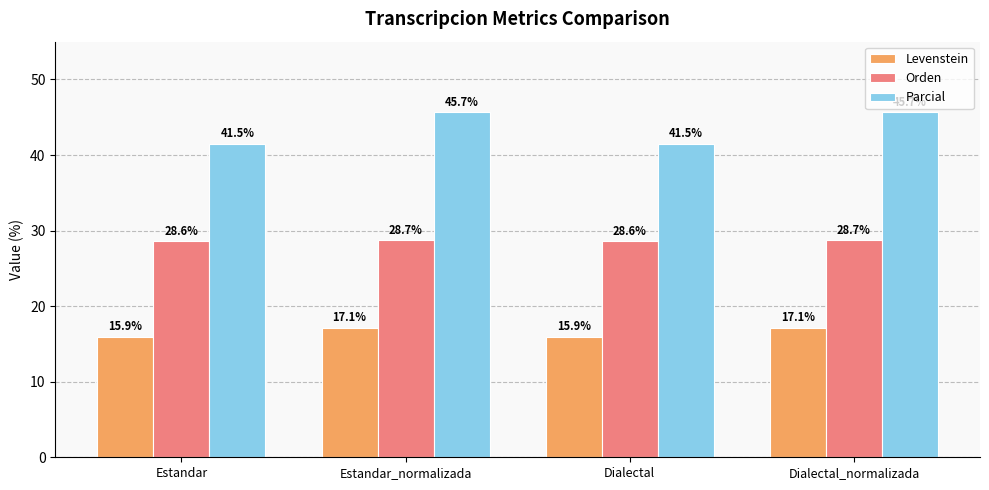

Which series changed the most between Estandar and Estandar_normalizada?

Parcial